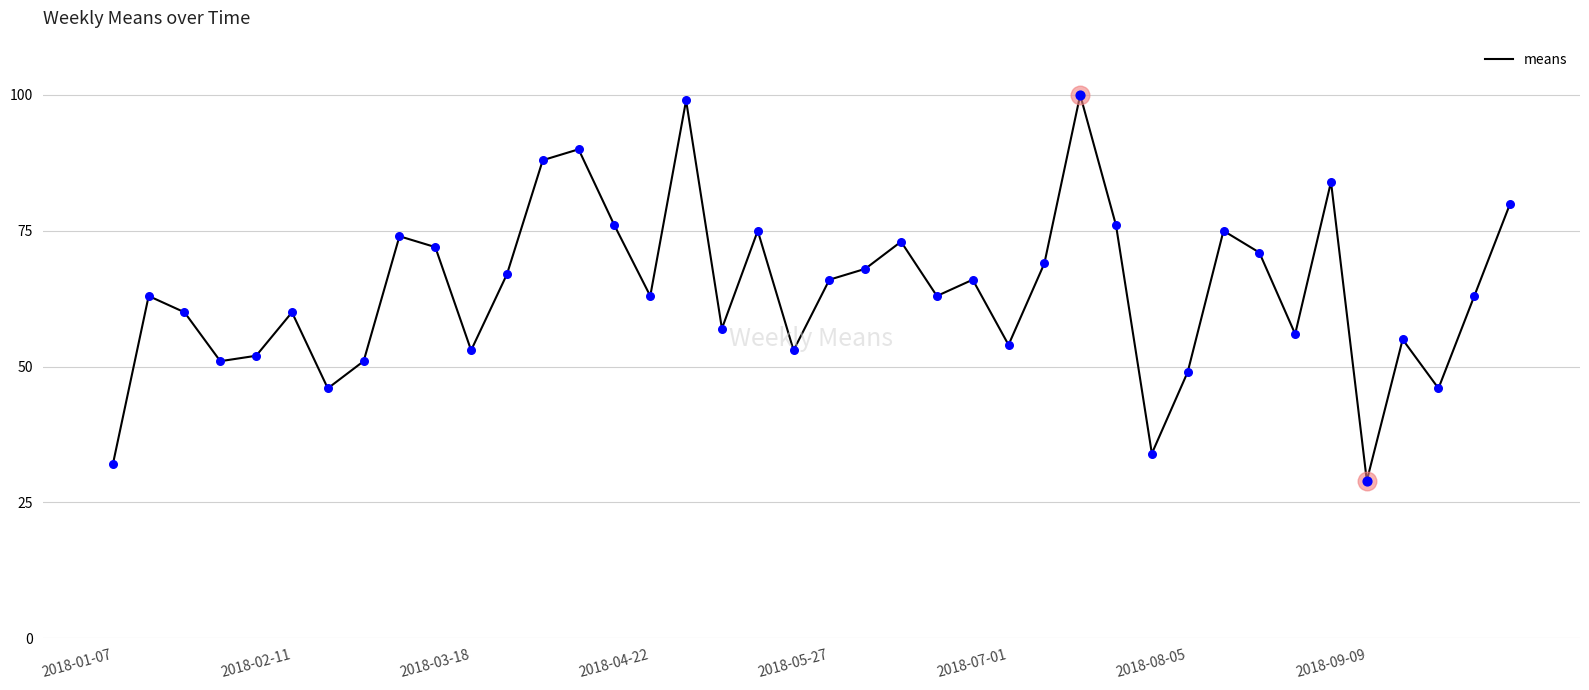

What is the maximum value shown in the chart?

100